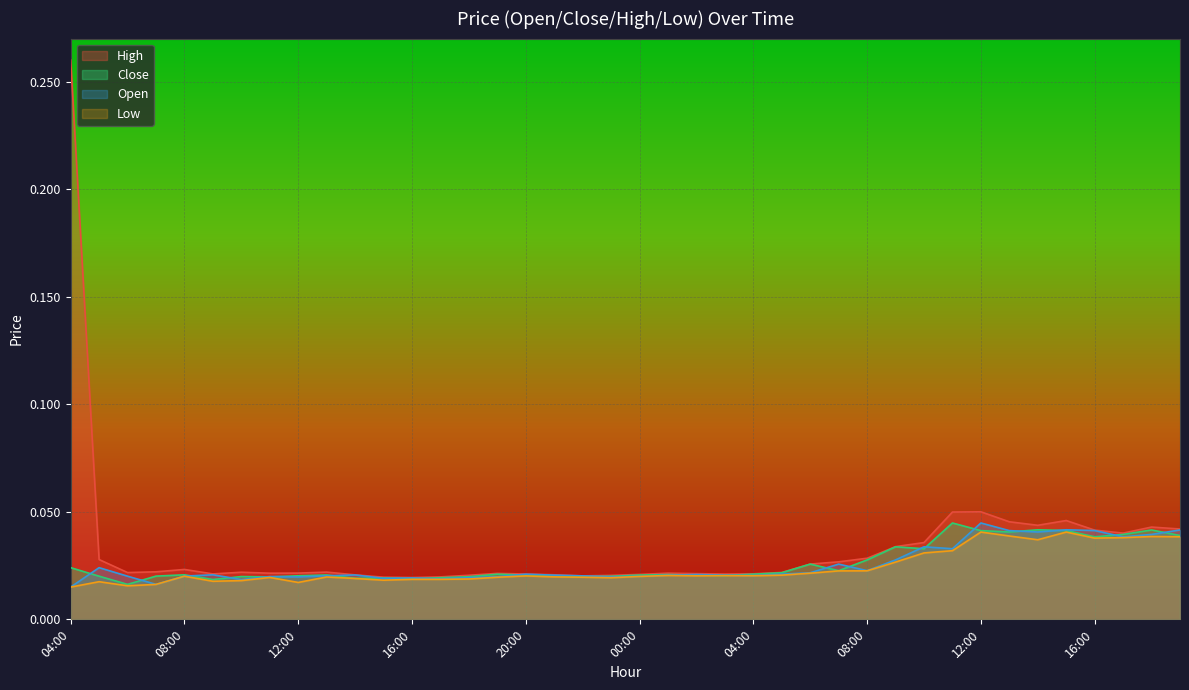

The Low series shows 0.0 at 04:00. True or false?

False